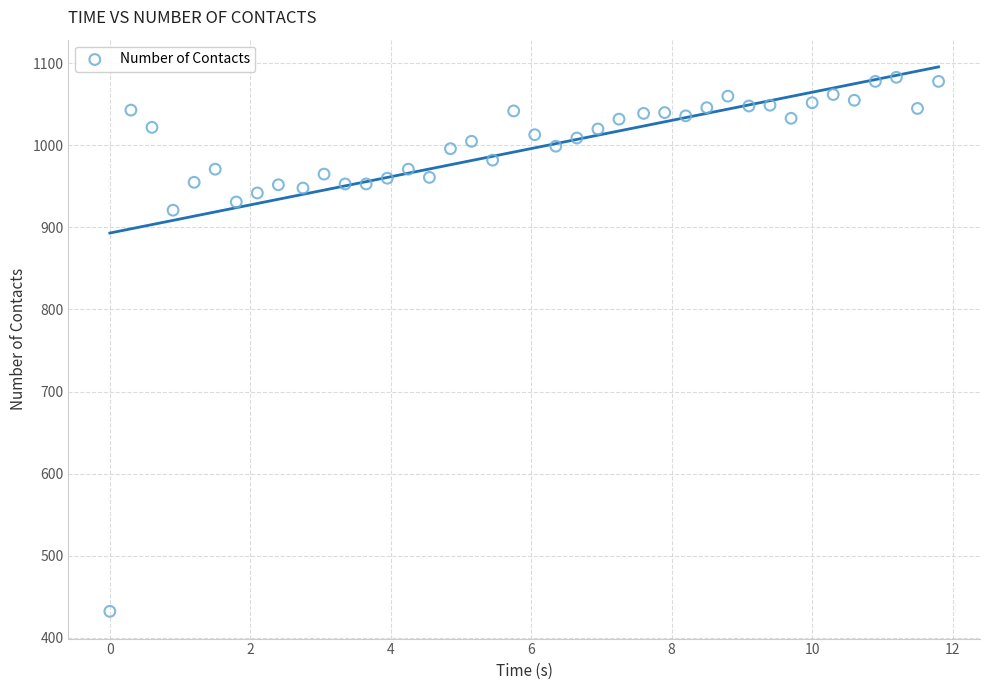

What is the range of Y values (max minus min)?

651